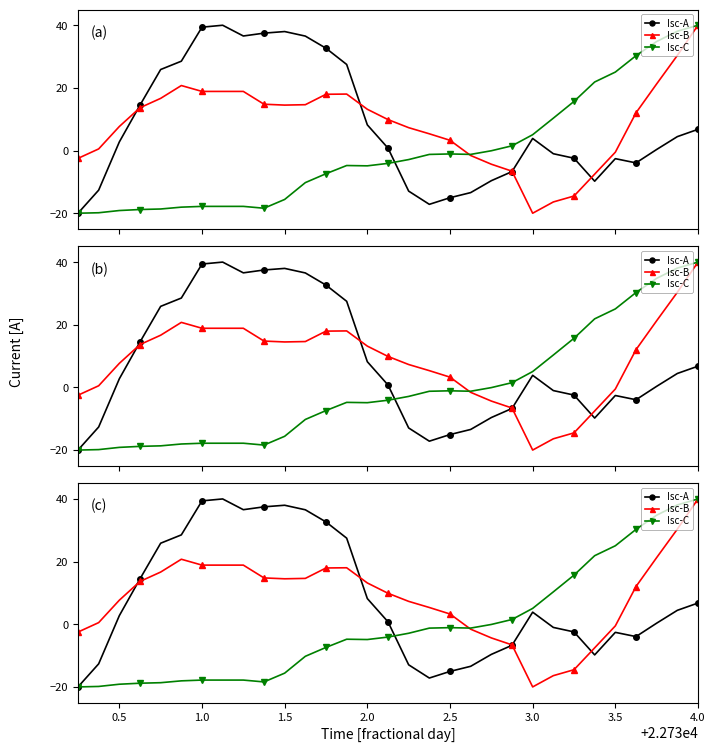

Which series has the widest spread of values?

Isc-A